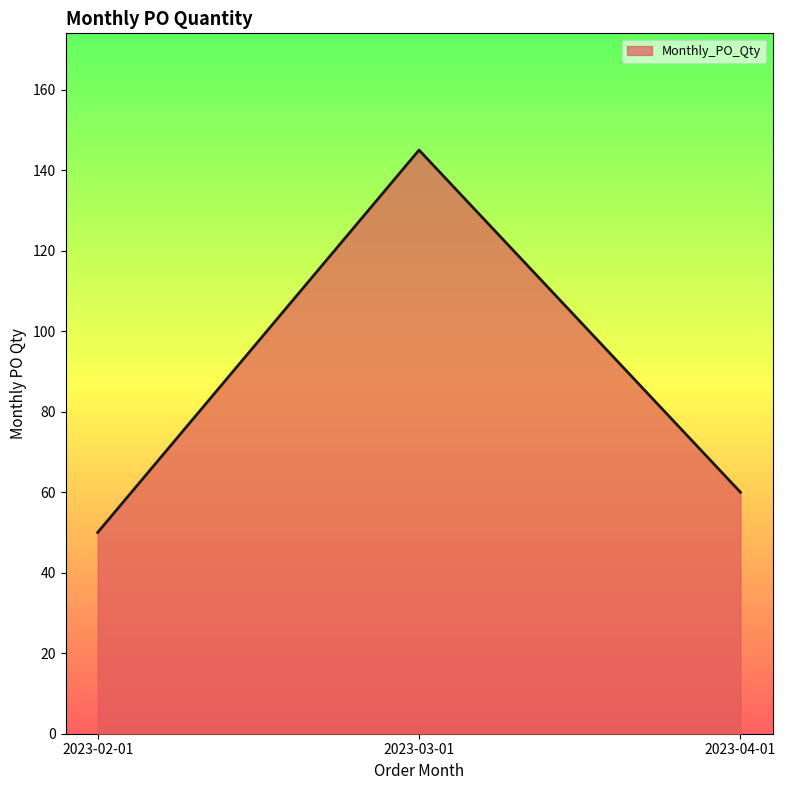

The value at 2023-04-01 is 60. True or false?

True